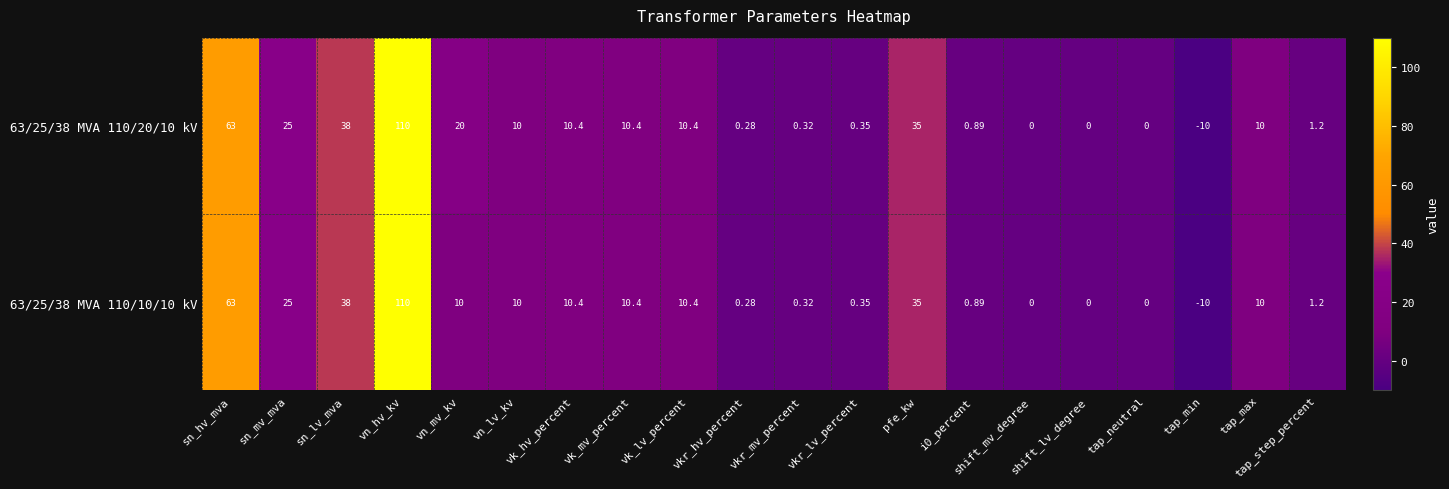

Is the value of 63/25/38 MVA 110/10/10 kV at vkr_lv_percent greater than the value of 63/25/38 MVA 110/20/10 kV at vkr_mv_percent?

Yes